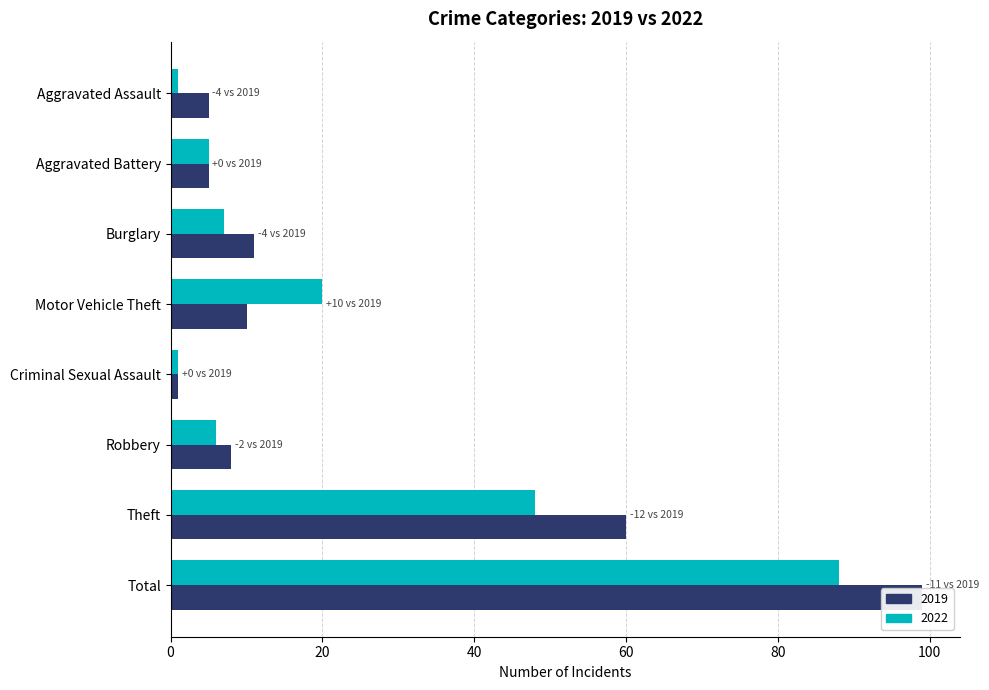

Which series has the largest total across all categories?

2019